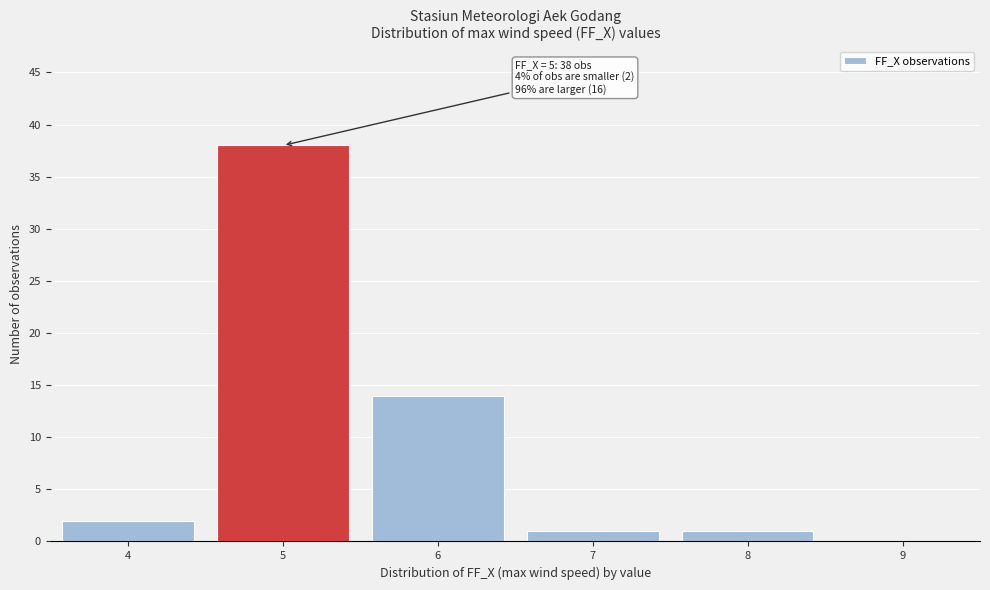

Over which range of the x-axis is the bar tallest?

4.5 to 5.5